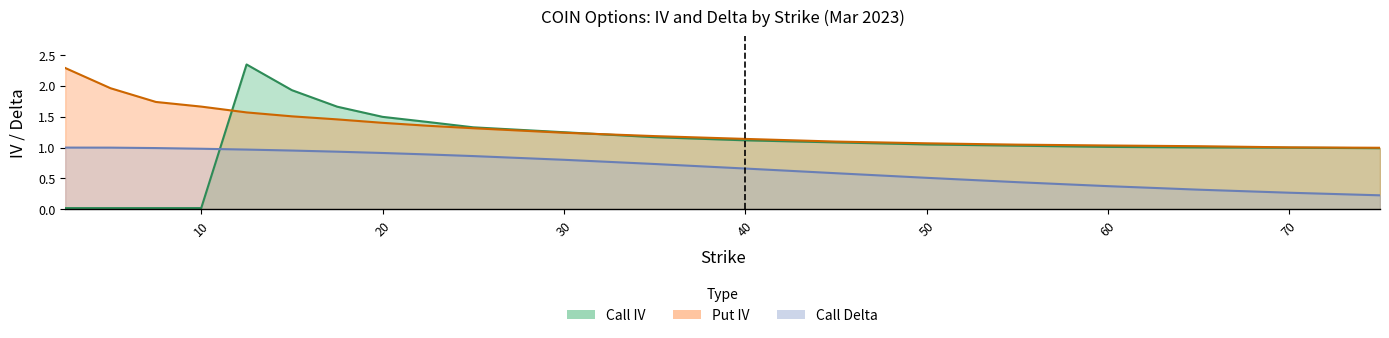

Where do Call IV and Call Delta first cross each other?

10 and 12.5